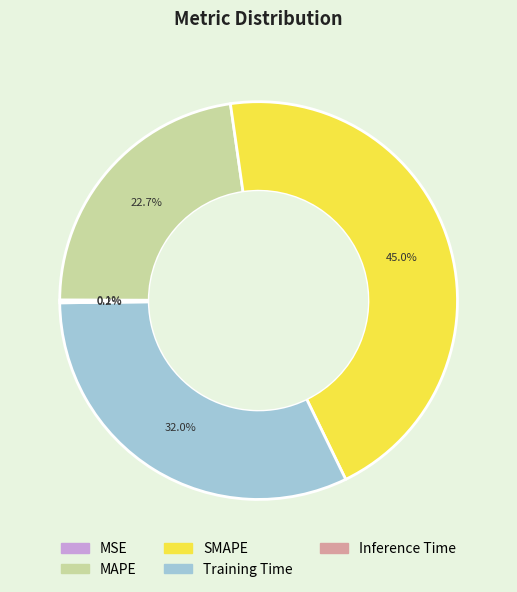

Which category has the biggest portion of the pie?

SMAPE